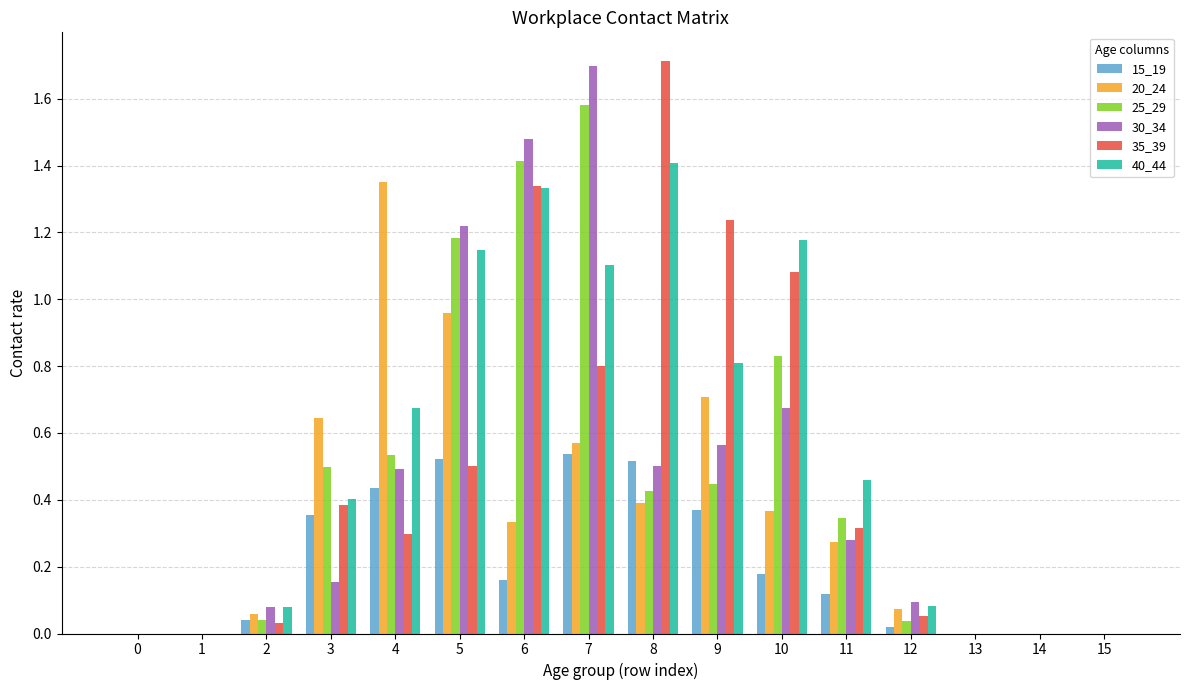

How many groups of bars are there?

16